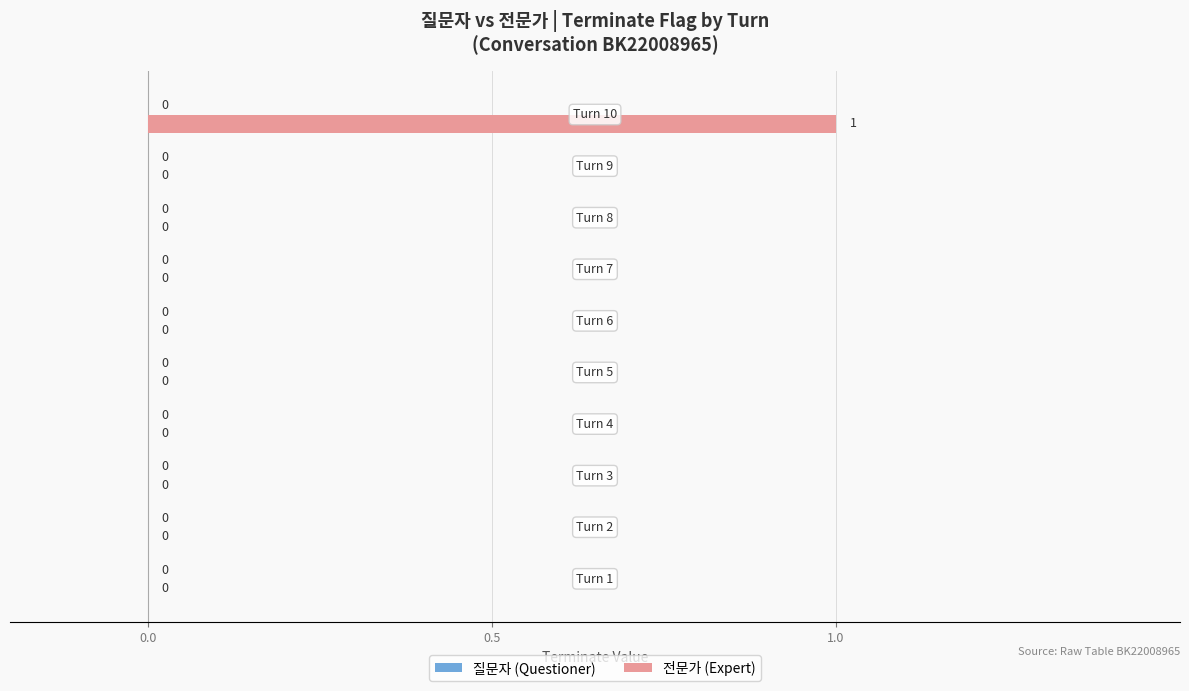

How many values are between 0 and 1?

10